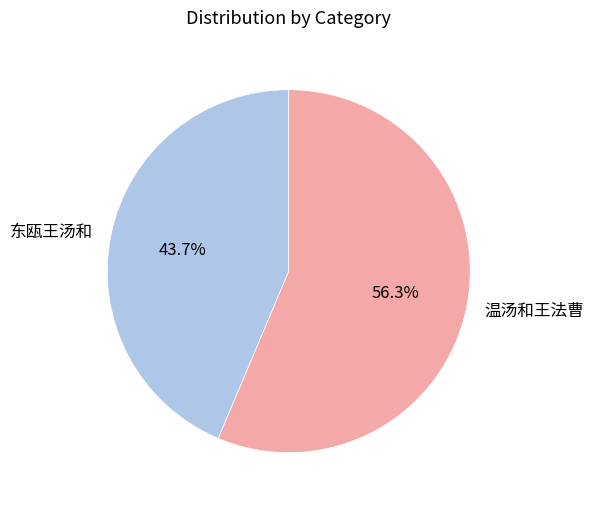

Combined, do 东瓯王汤和 and 温汤和王法曹 account for over 50%?

Yes